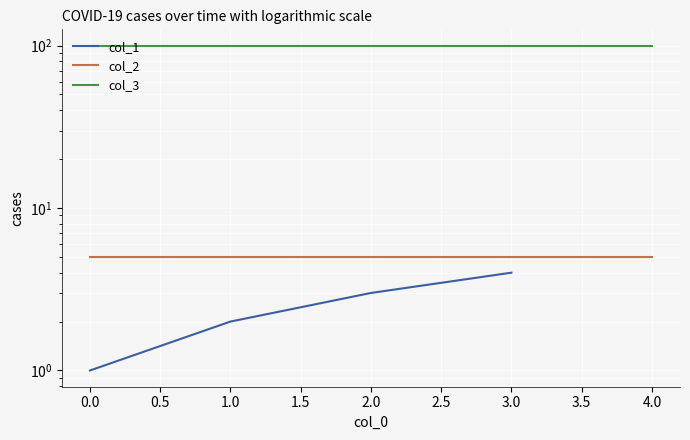

How many categories are shown in the chart?

5